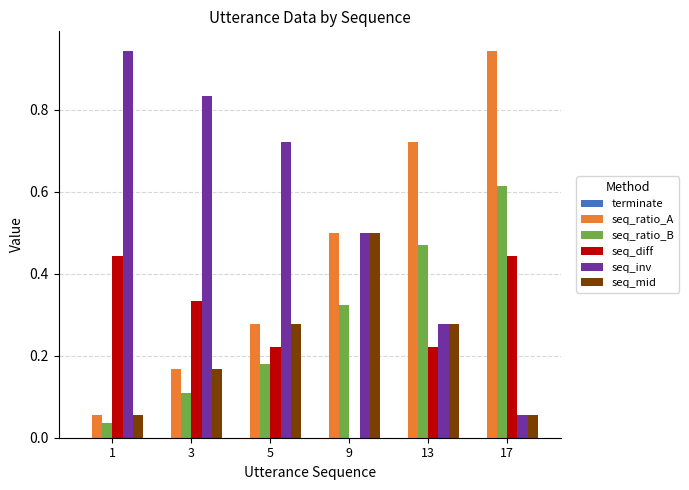

Which series has the largest total across all categories?

seq_inv